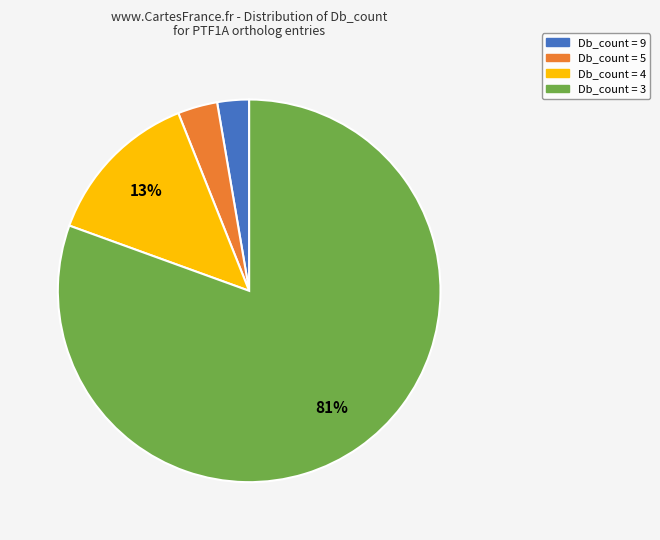

How many segments does this pie chart have?

4